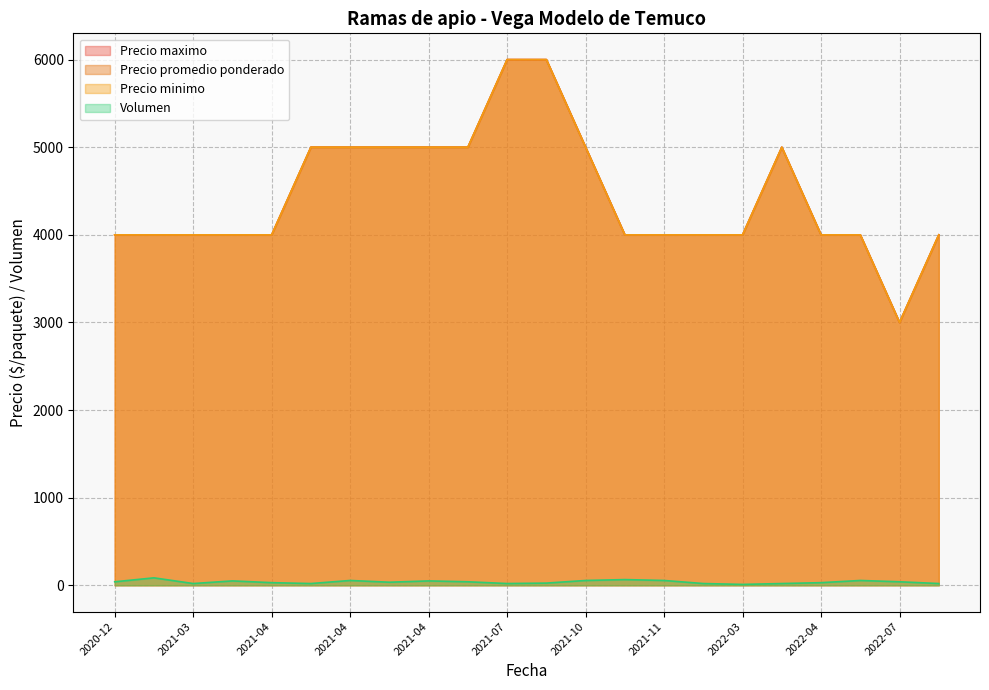

How many lines are shown in the chart?

4